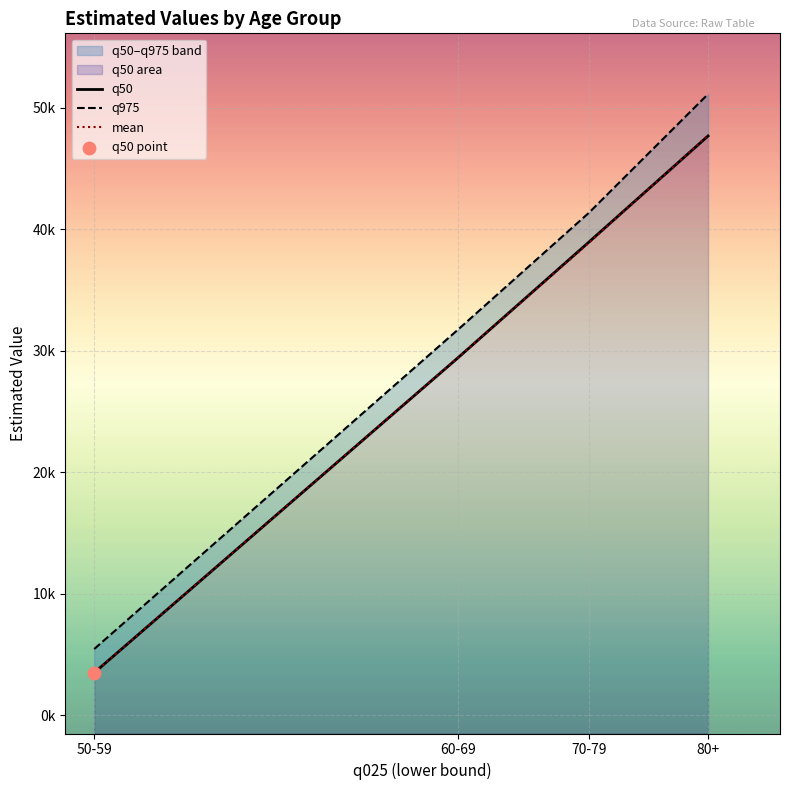

At which category is the sum across all series the highest?

80+